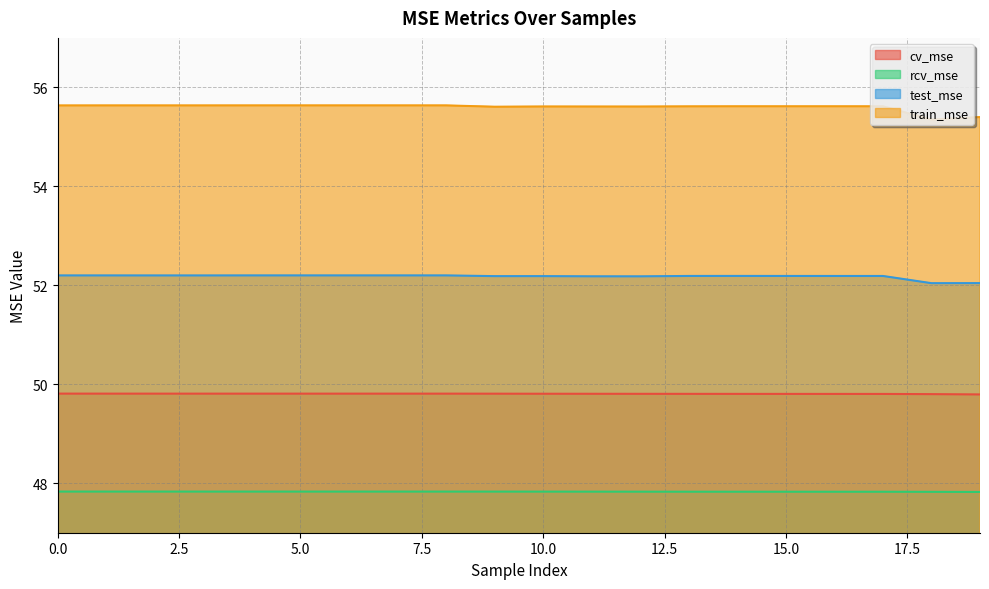

The rcv_mse series shows 62.3 at 4. True or false?

False